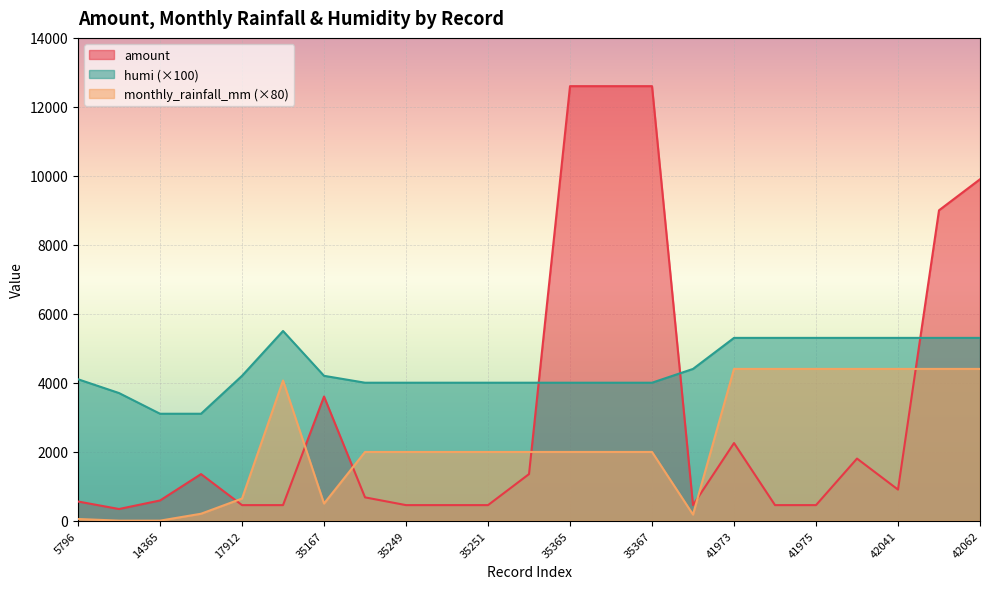

Reading right to left, what are all the values shown in this chart?

amount: 9900.0	9000.0	900.0	1800.0	450.0	450.0	2250.0	450.0	12600.0	12600.0	12600.0	1350.0	450.0	450.0	450.0	675.0	3600.0	450.0	450.0	1350.0	585.0	337.5	555.0
monthly_rainfall_mm: 4400.0	4400.0	4400.0	4400.0	4400.0	4400.0	4400.0	176.0	1992.0	1992.0	1992.0	1992.0	1992.0	1992.0	1992.0	1992.0	496.0	4064.0	640.0	200.0	0.0	0.0	48.0
humi: 5300.0	5300.0	5300.0	5300.0	5300.0	5300.0	5300.0	4400.0	4000.0	4000.0	4000.0	4000.0	4000.0	4000.0	4000.0	4000.0	4200.0	5500.0	4200.0	3100.0	3100.0	3700.0	4100.0